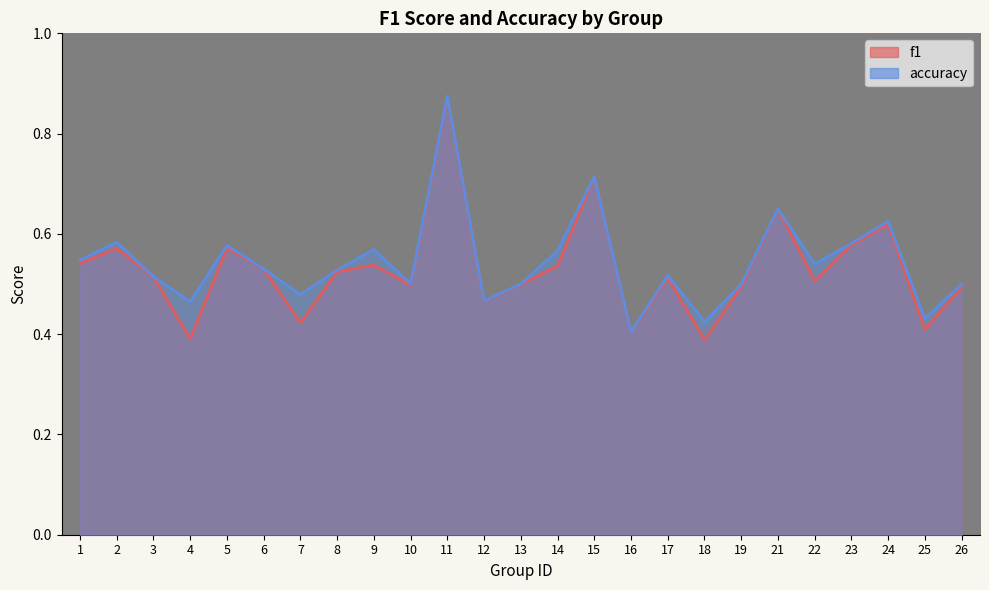

Between 1 and 17, which series saw the biggest shift?

accuracy